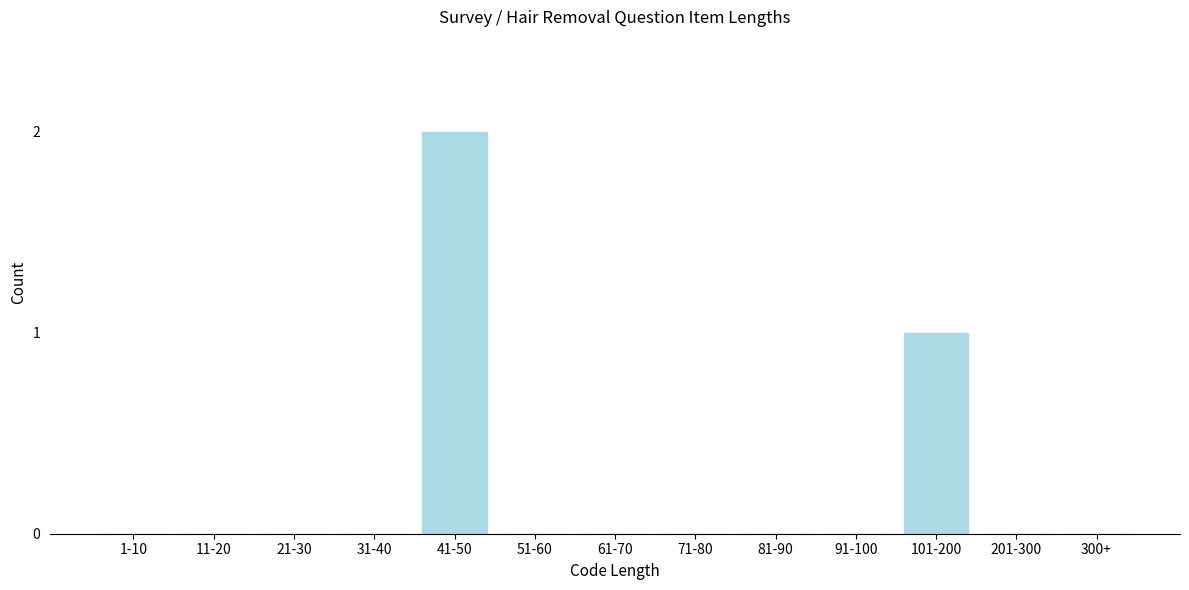

Reading left to right, transcribe all the data shown in this chart.

1-10=0	11-20=0	21-30=0	31-40=0	41-50=2	51-60=0	61-70=0	71-80=0	81-90=0	91-100=0	101-200=1	201-300=0	300+=0